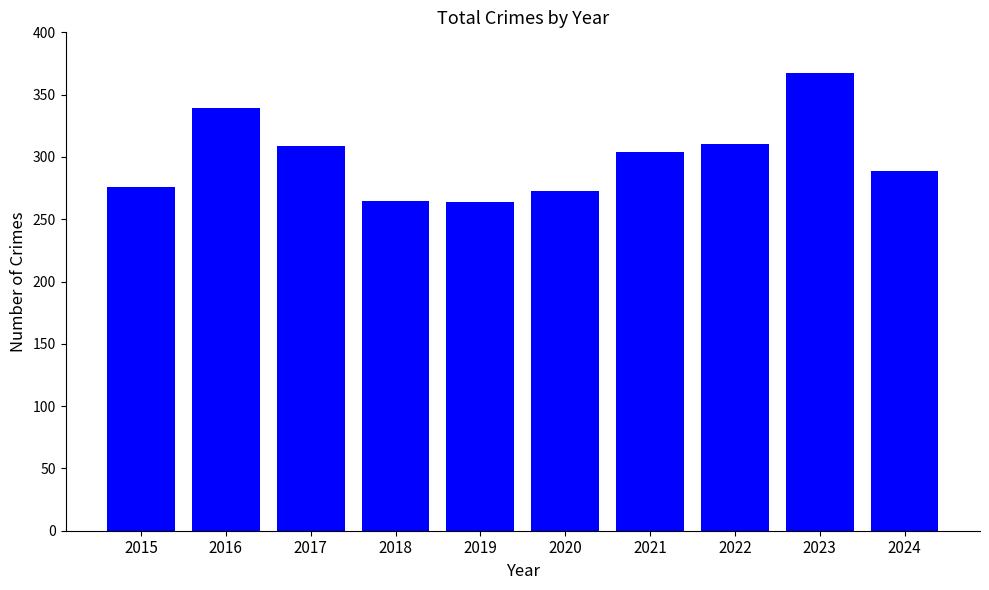

At which category does the chart reach its peak across all series?

2023